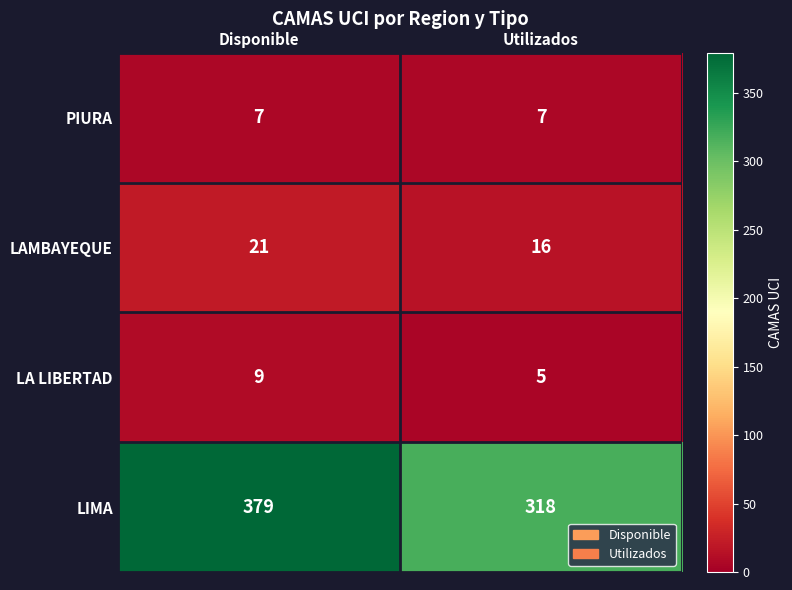

At how many categories does at least one series exceed 248?

2